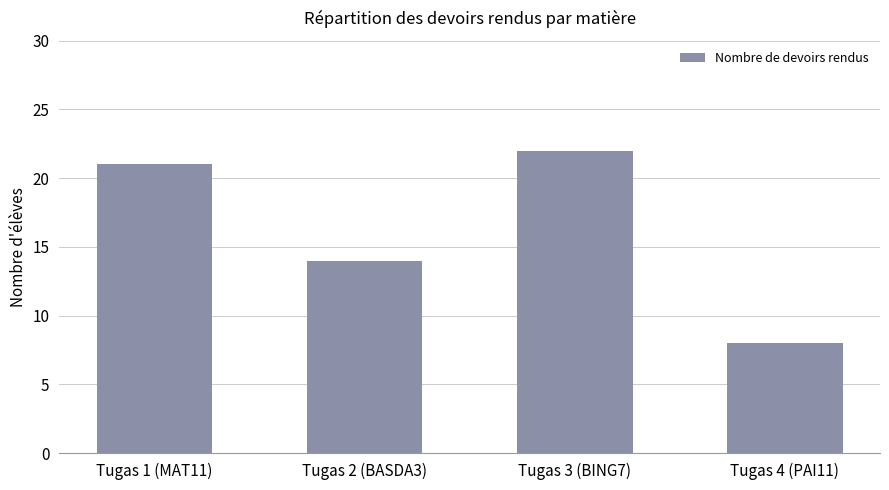

What is the approximate value at Tugas 1 (MAT11)?

21